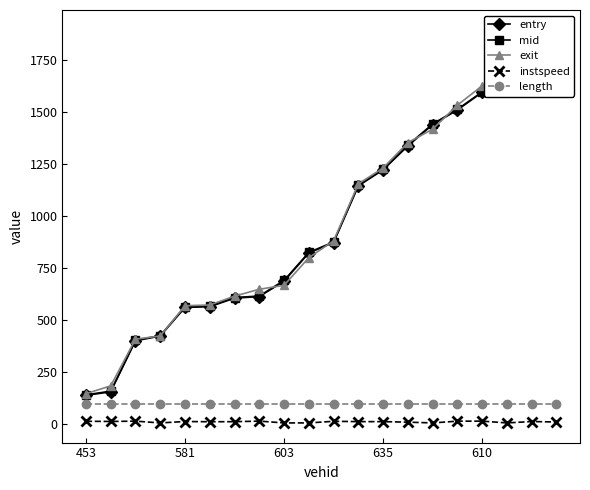

What is the difference between the maximum and minimum values in the mid series?

1734.0